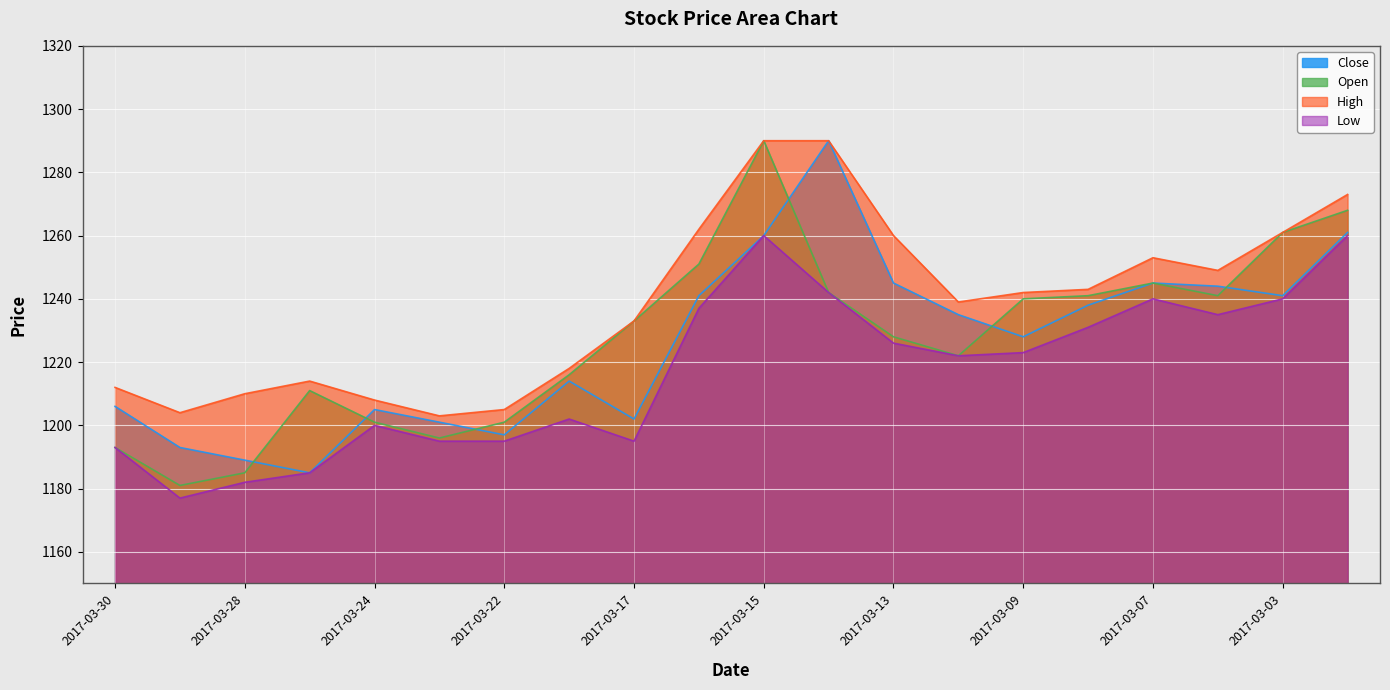

Rank the series by their maximum value, from highest to lowest.

Close, Open, High, Low